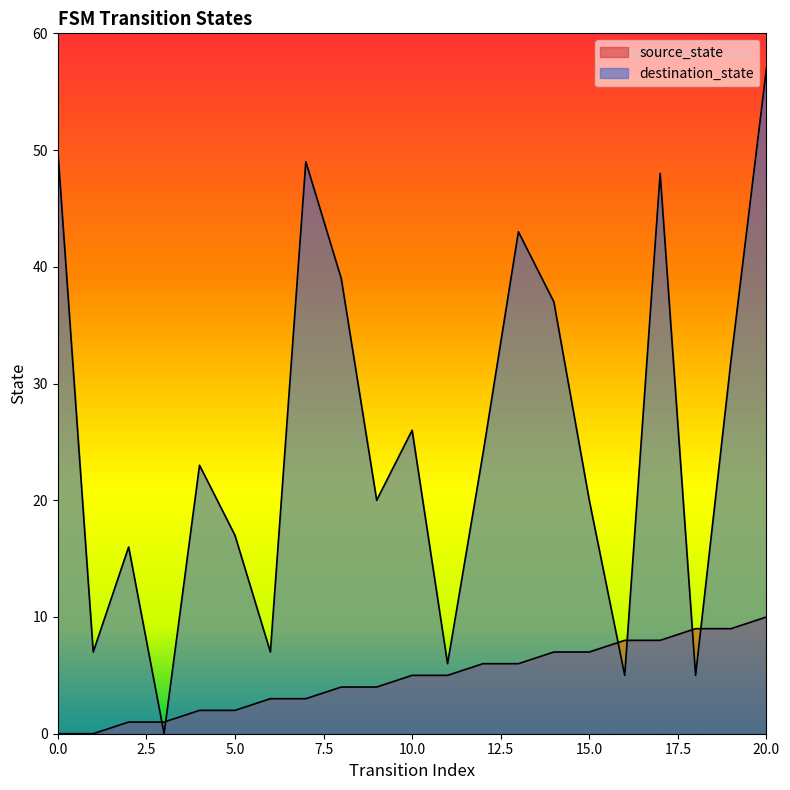

At 6, list the series in order from largest to smallest.

destination_state, source_state